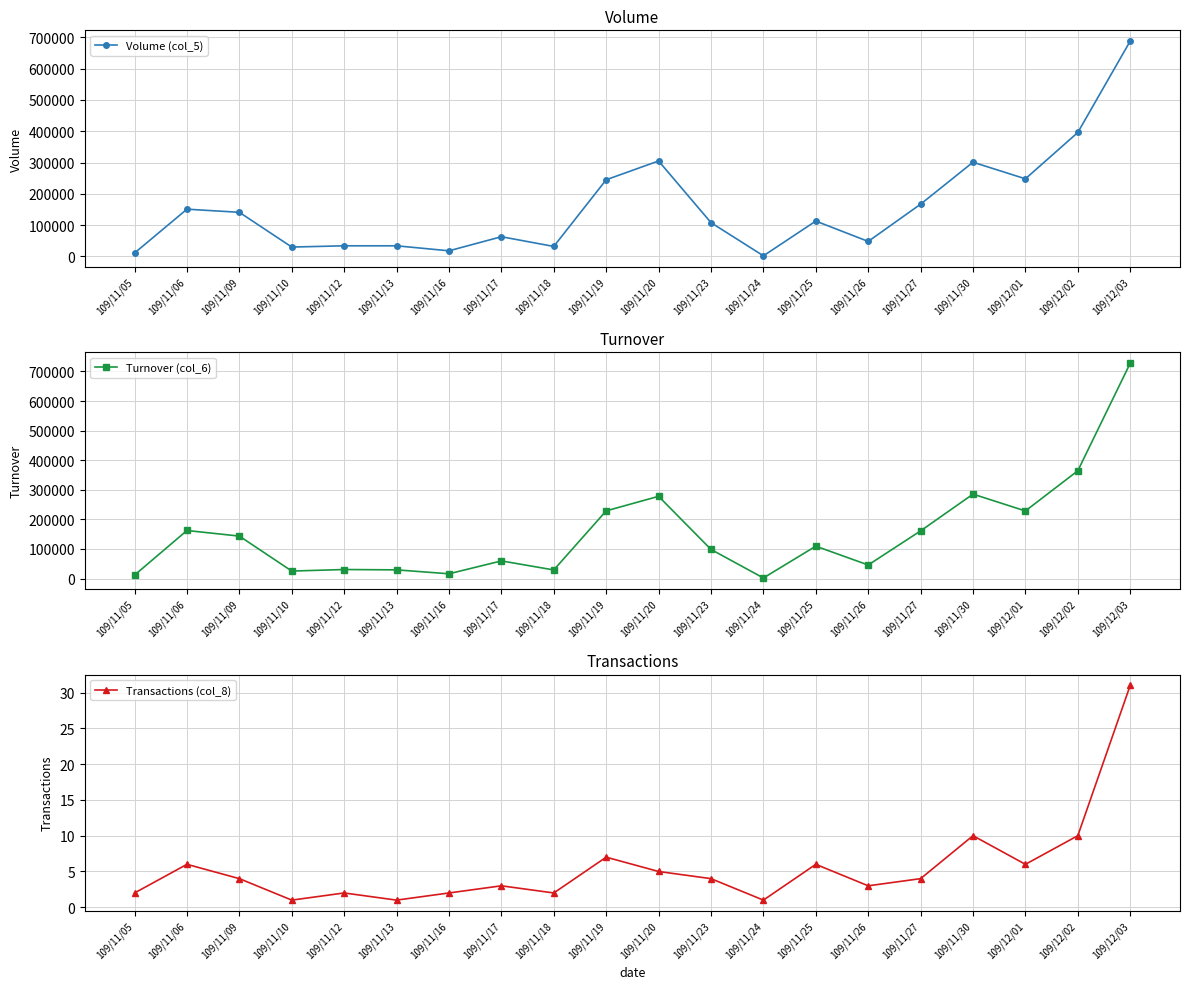

What is the difference between the highest and lowest values at 109/11/18?

31998